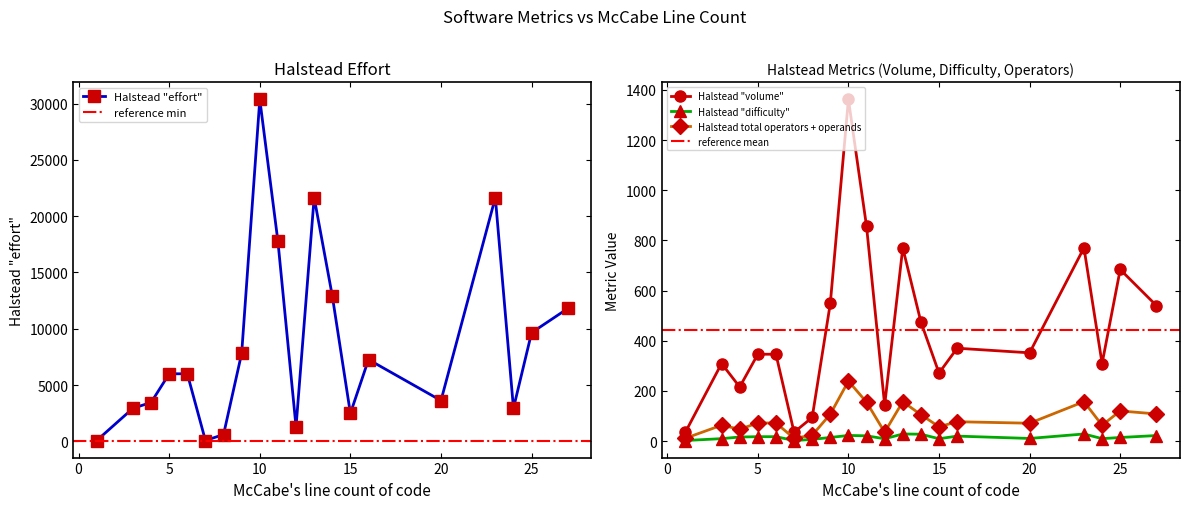

The value of Halstead "difficulty" at 15 is 16.4. True or false?

False